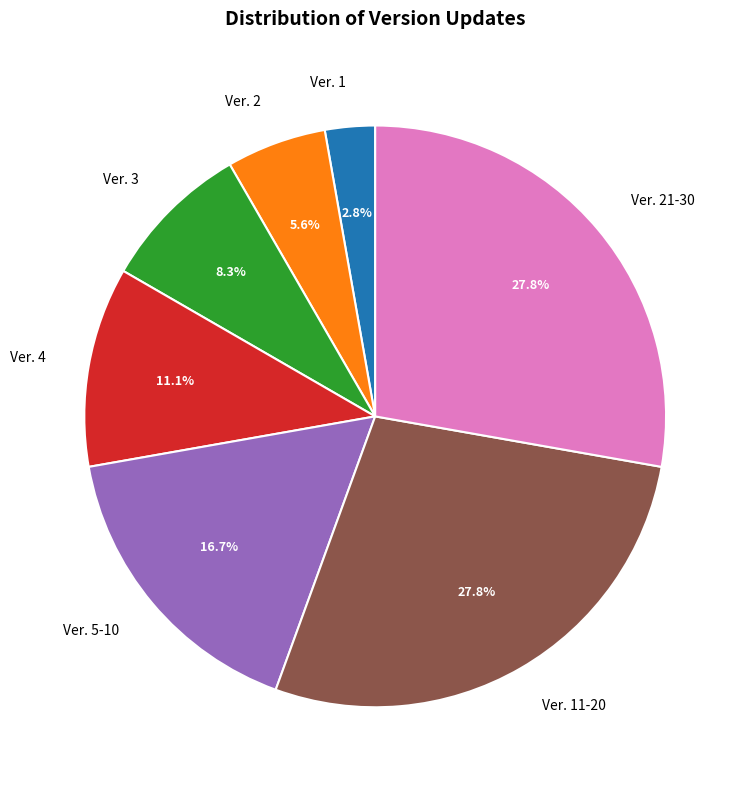

To the nearest percent, what is the average slice percentage?

14%